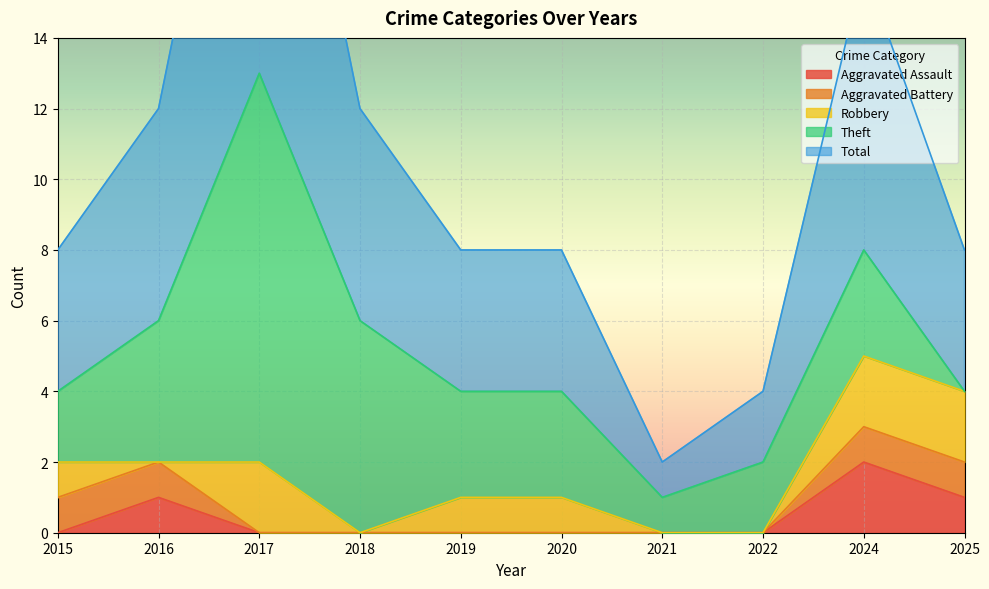

True or false: Total and Aggravated Assault intersect in this chart.

False